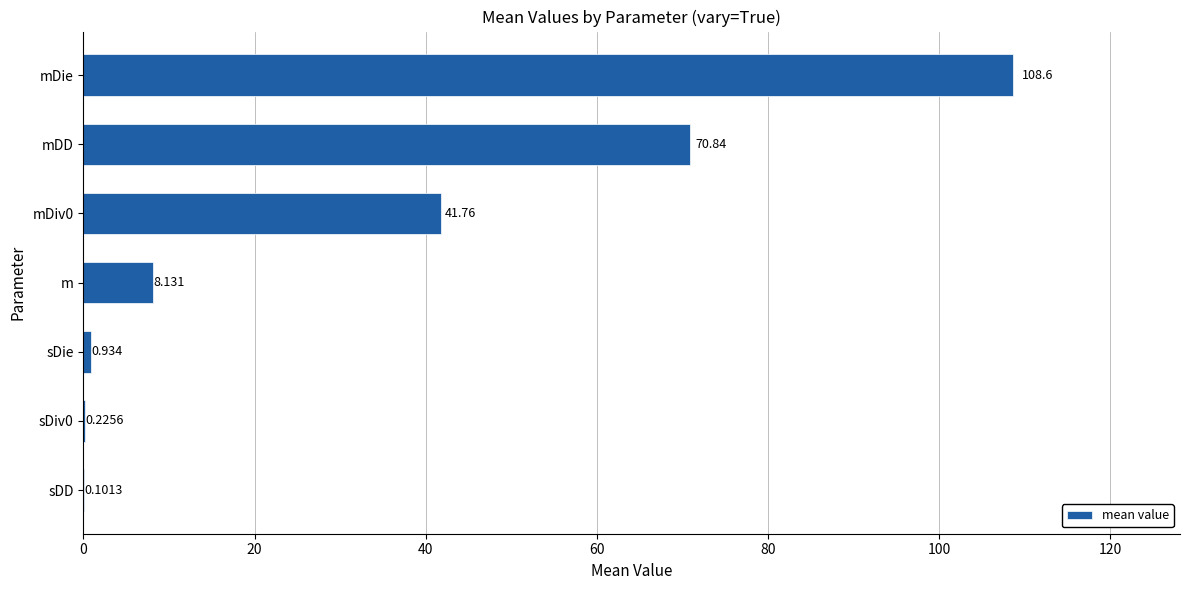

Between m and sDiv0, which is larger?

m